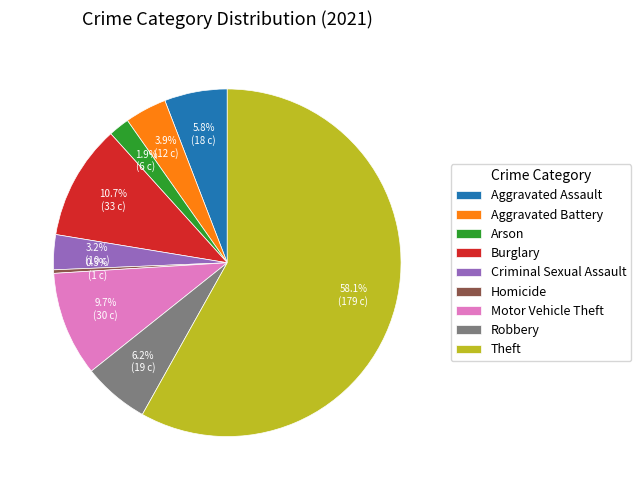

Combined, what portion of the pie is Criminal Sexual Assault and Aggravated Battery?

7.1%